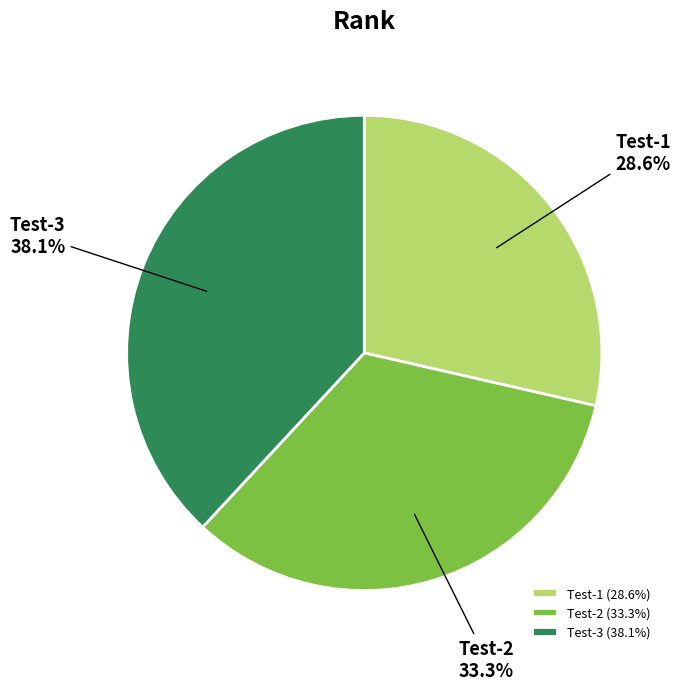

Is it true that Test-3 is 38% of the pie?

True